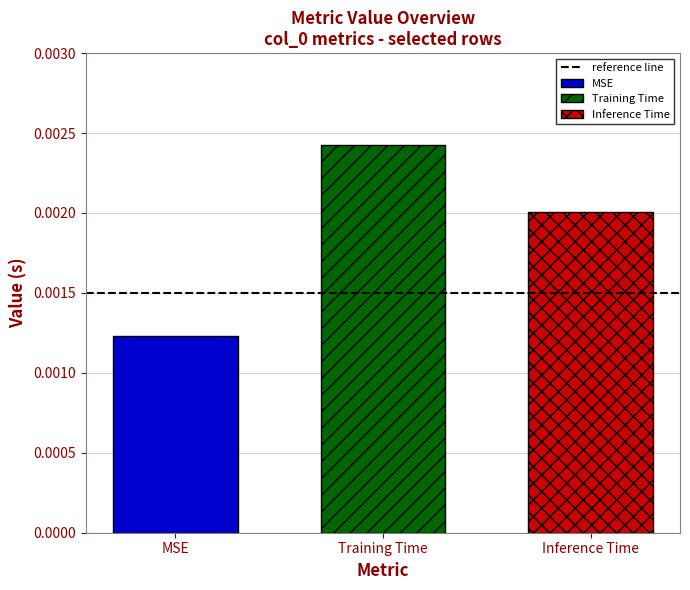

Rank the series by their average value, from highest to lowest.

Training Time, Inference Time, MSE